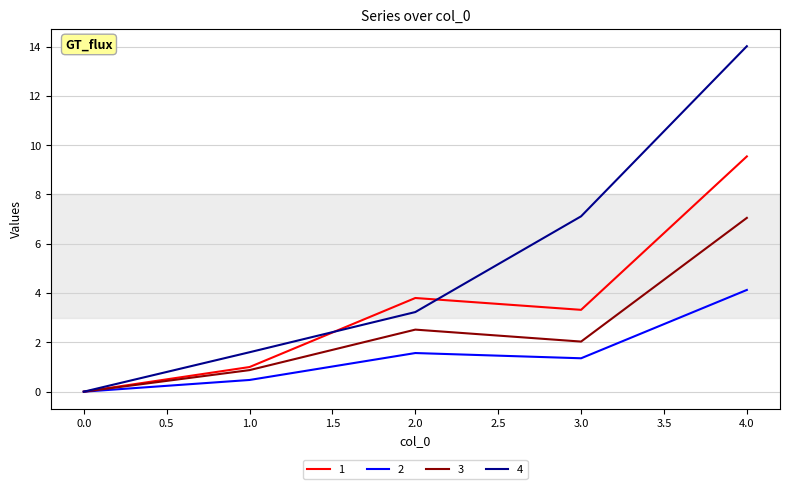

Where is 3 nearest to the value 3?

2.0